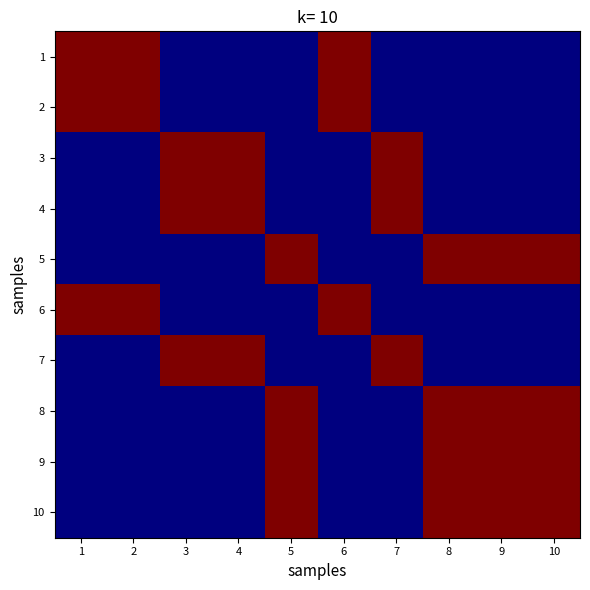

Between 2 and 3, which is larger?

2